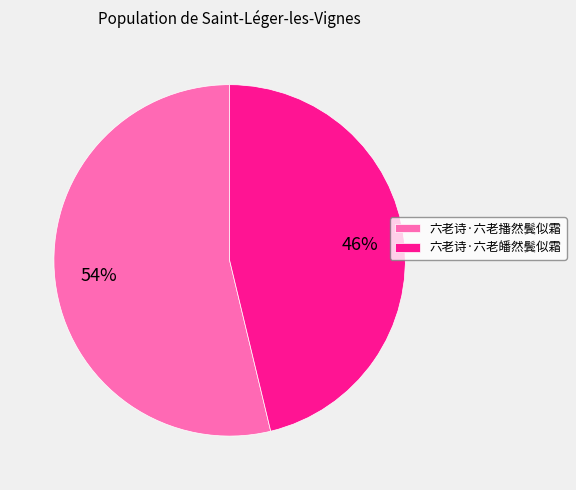

To the nearest percent, what is the difference between the largest and smallest slice percentages?

8%